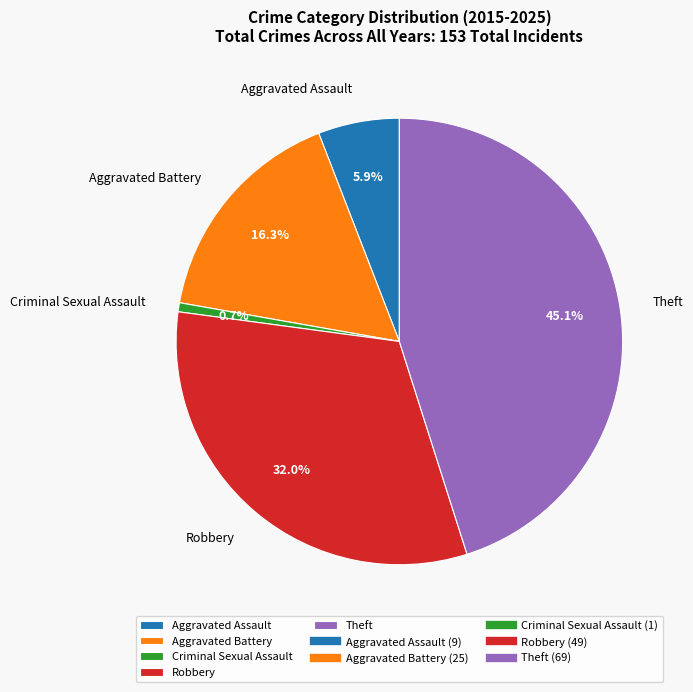

To the nearest percent, what is the difference between the Aggravated Assault and Theft slice percentages?

39%